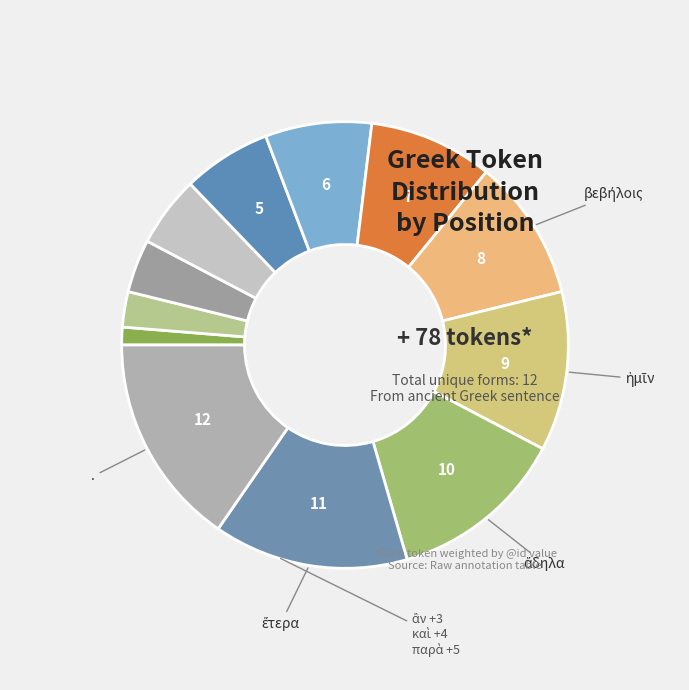

How many segments does this pie chart have?

12